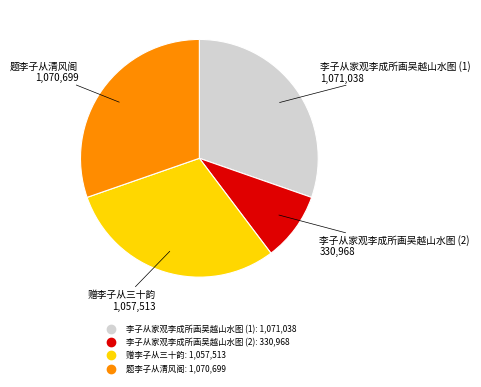

Is there a majority slice in this chart?

No